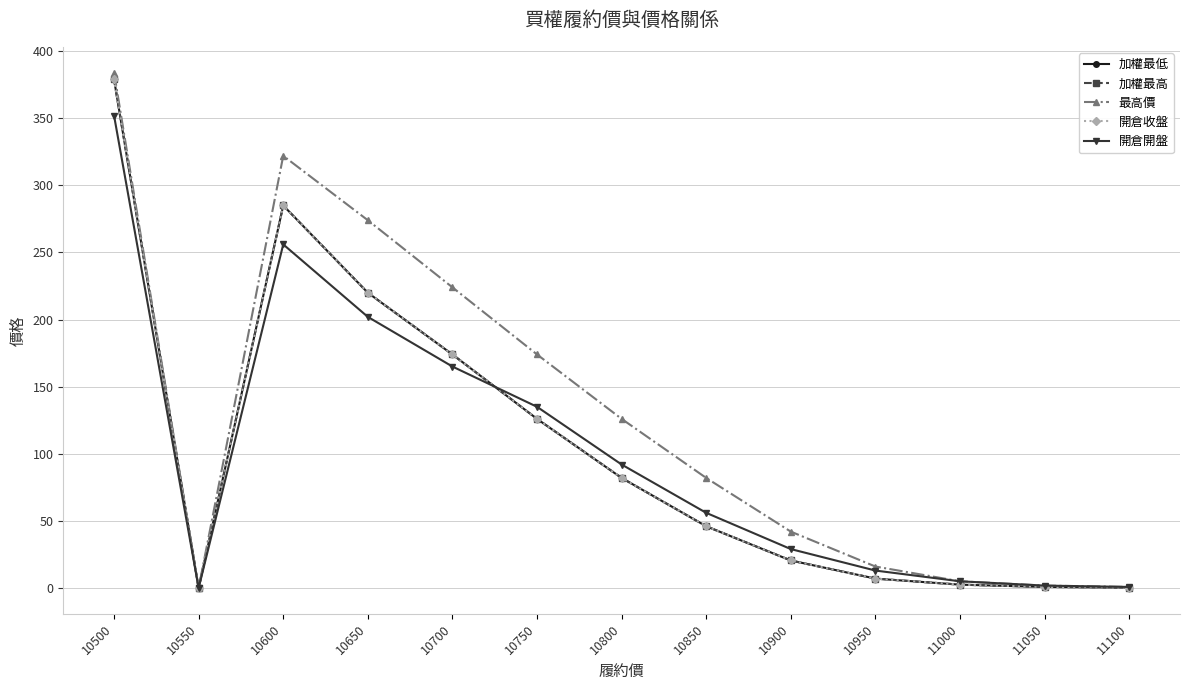

The value of 開倉開盤 at 11050 is 1.2. True or false?

False